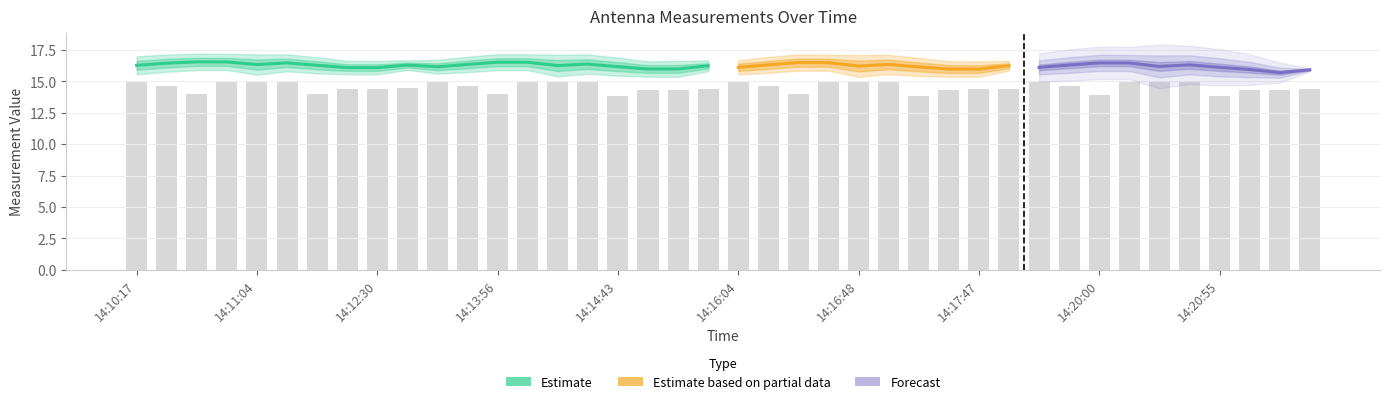

What is the label of the 39th bar from the left?

14:21:15